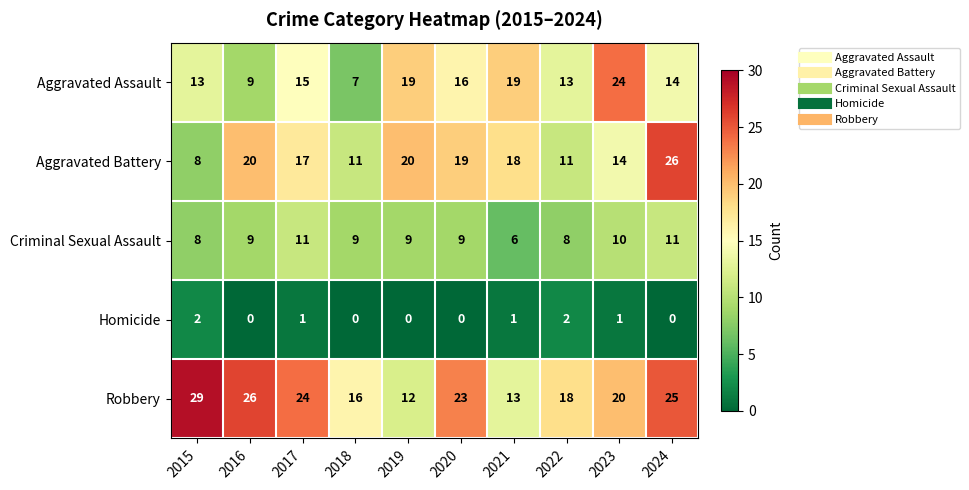

Count the Criminal Sexual Assault values in the range 8 to 10.

7